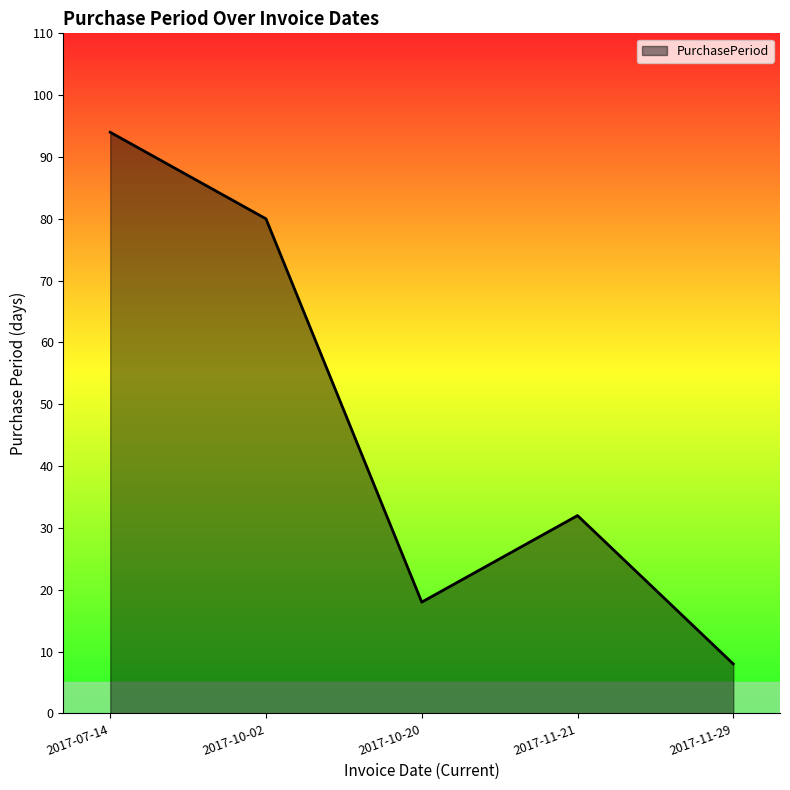

List the labels in order of value, smallest first.

2017-11-29, 2017-10-20, 2017-11-21, 2017-10-02, 2017-07-14